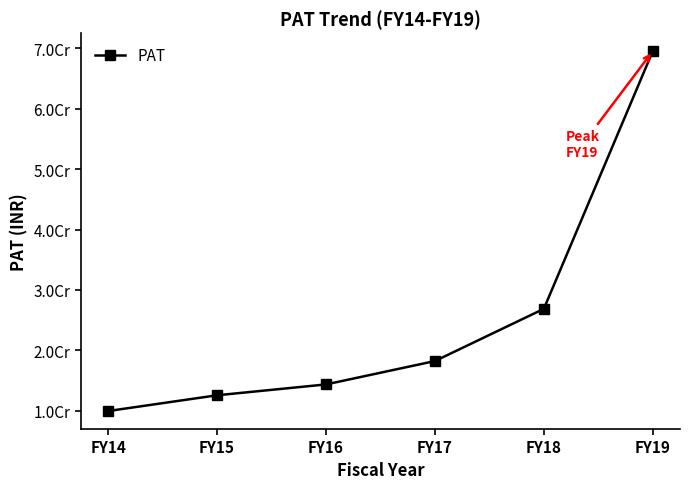

At which label is the value closest to 39744874?

FY18